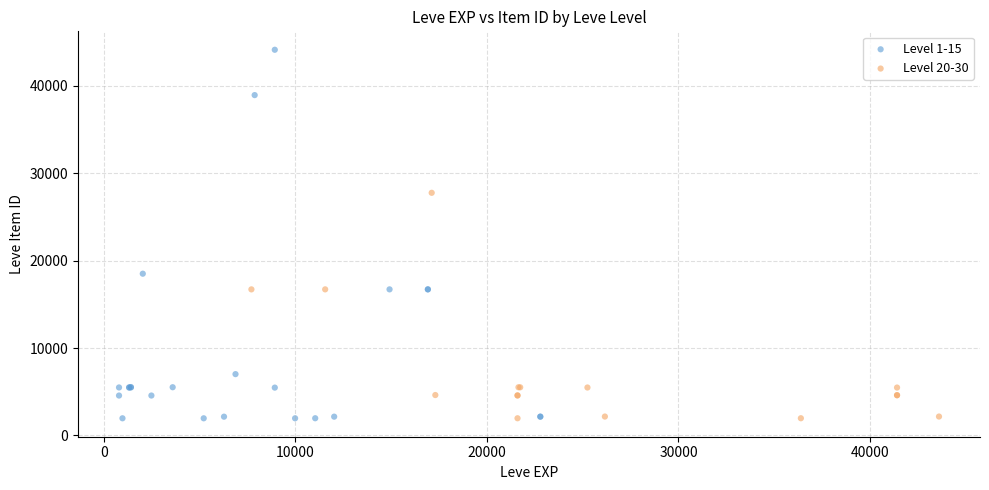

Which series contains the highest Y value?

Level 1-15